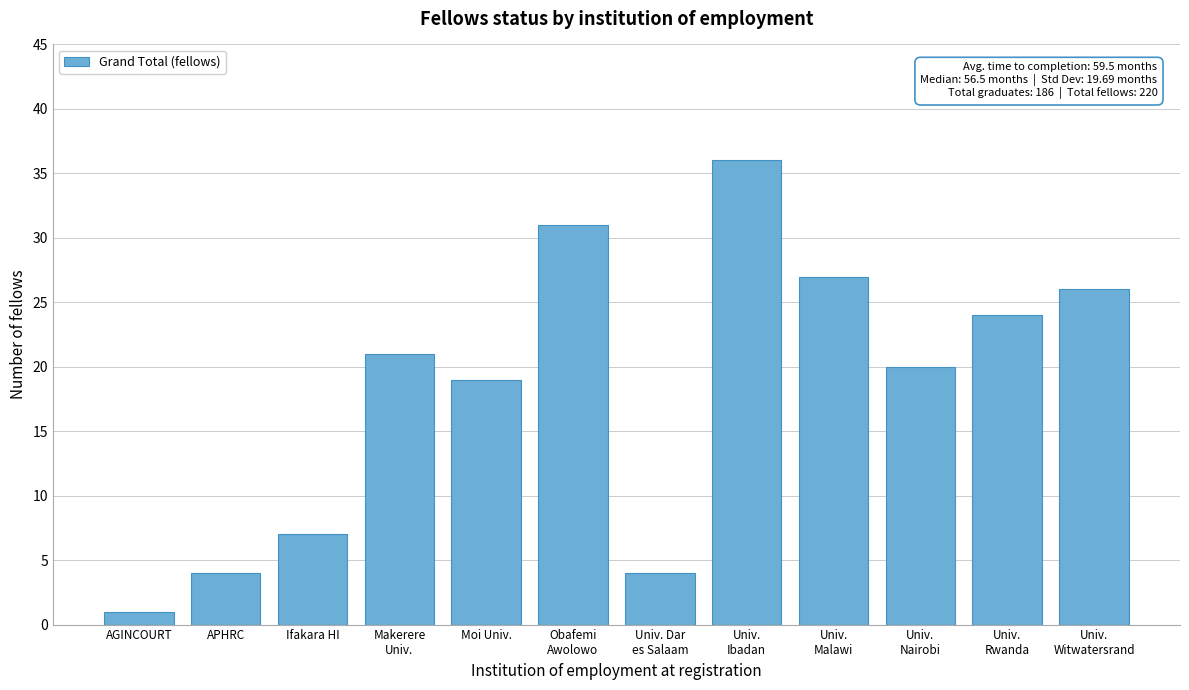

Reading left to right, what are all the values shown in this chart?

1	4	7	21	19	31	4	36	27	20	24	26